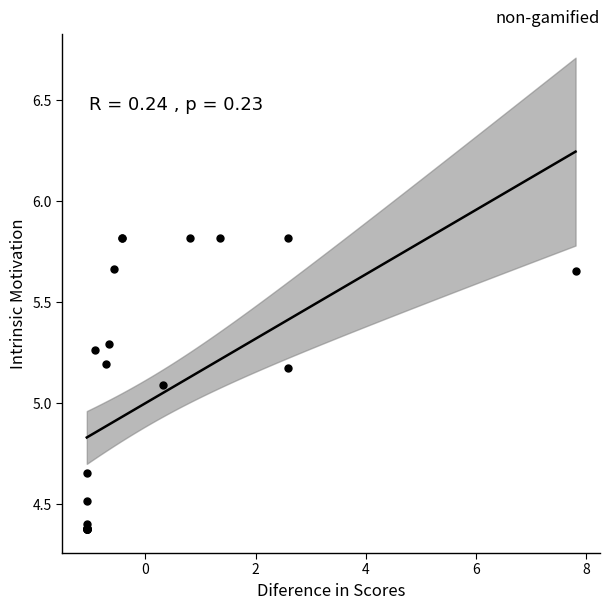

What Y value in the scatter plot is closest to 5?

5.1